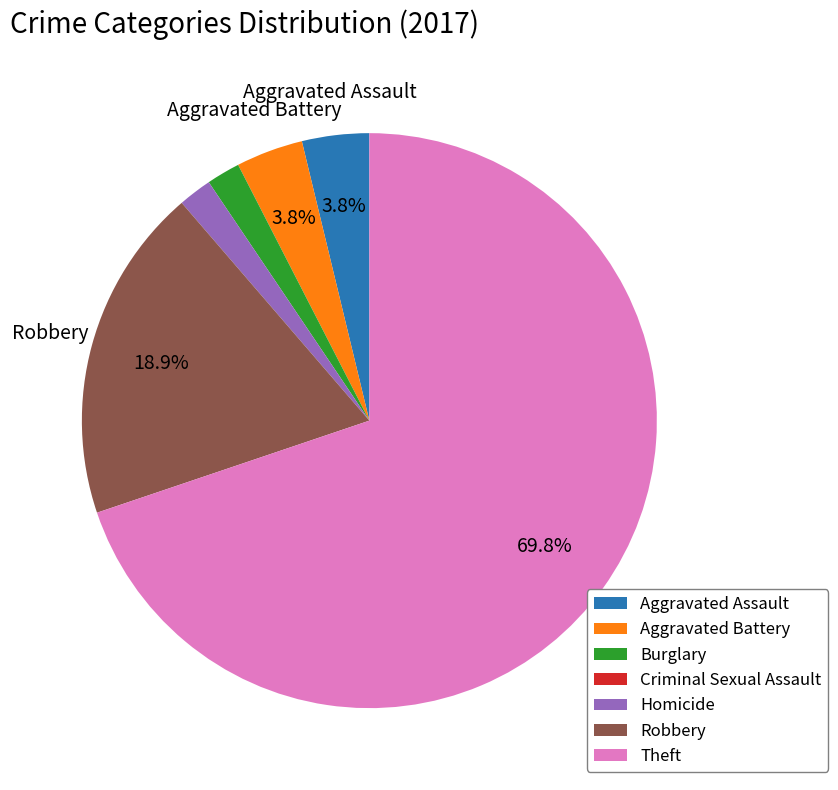

What is the ratio of the value at Robbery to the value at Theft?

0.3